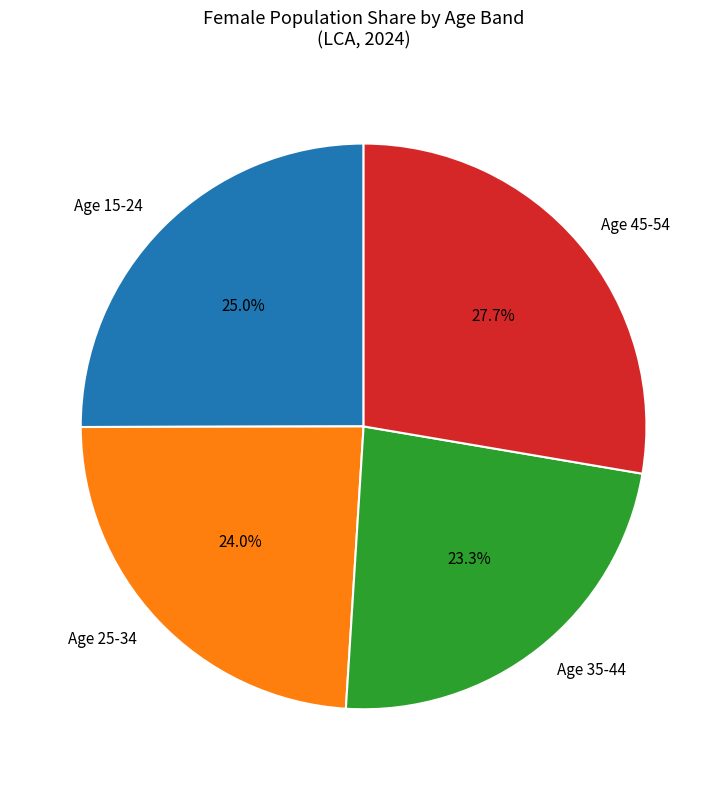

Rank the categories by value from highest to lowest.

Age 45-54, Age 15-24, Age 25-34, Age 35-44